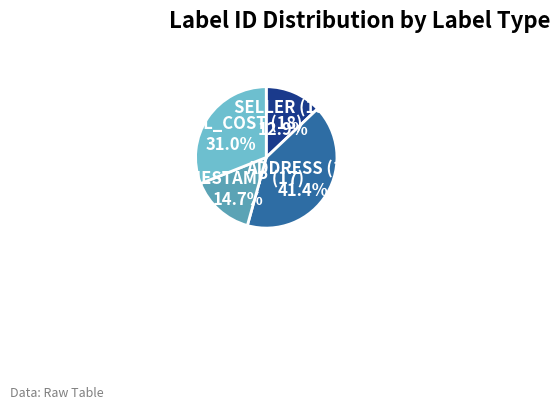

Which slice is the smallest?

SELLER (15)